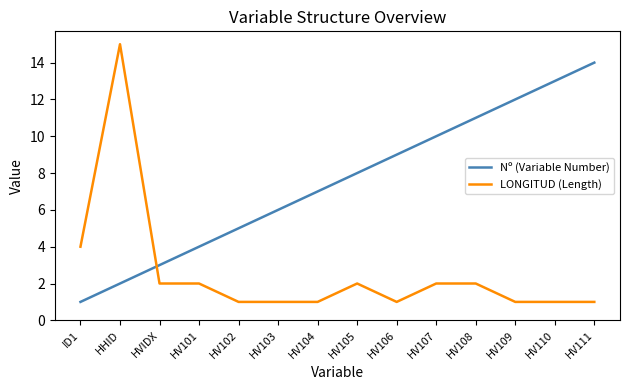

Count the number of data series in this chart.

2